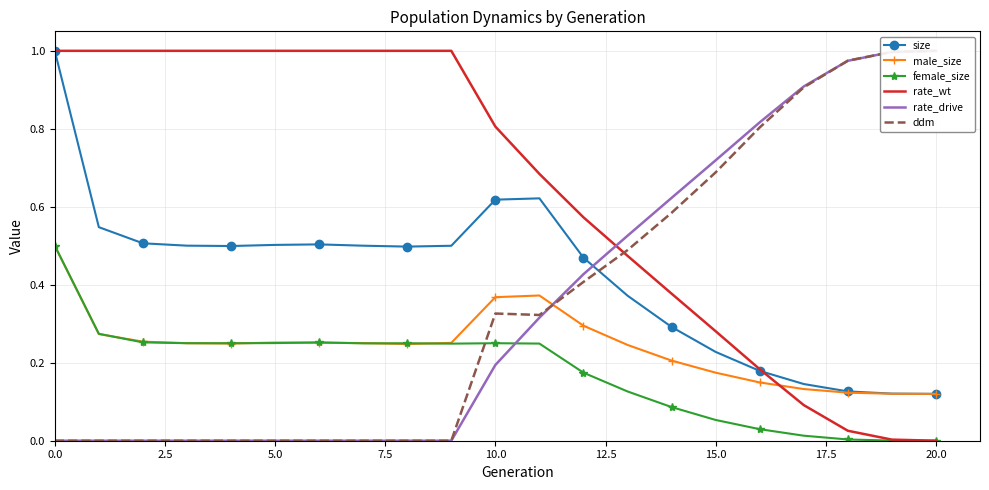

Is the value of size at 5.0 greater than the value of female_size at 12.5?

Yes